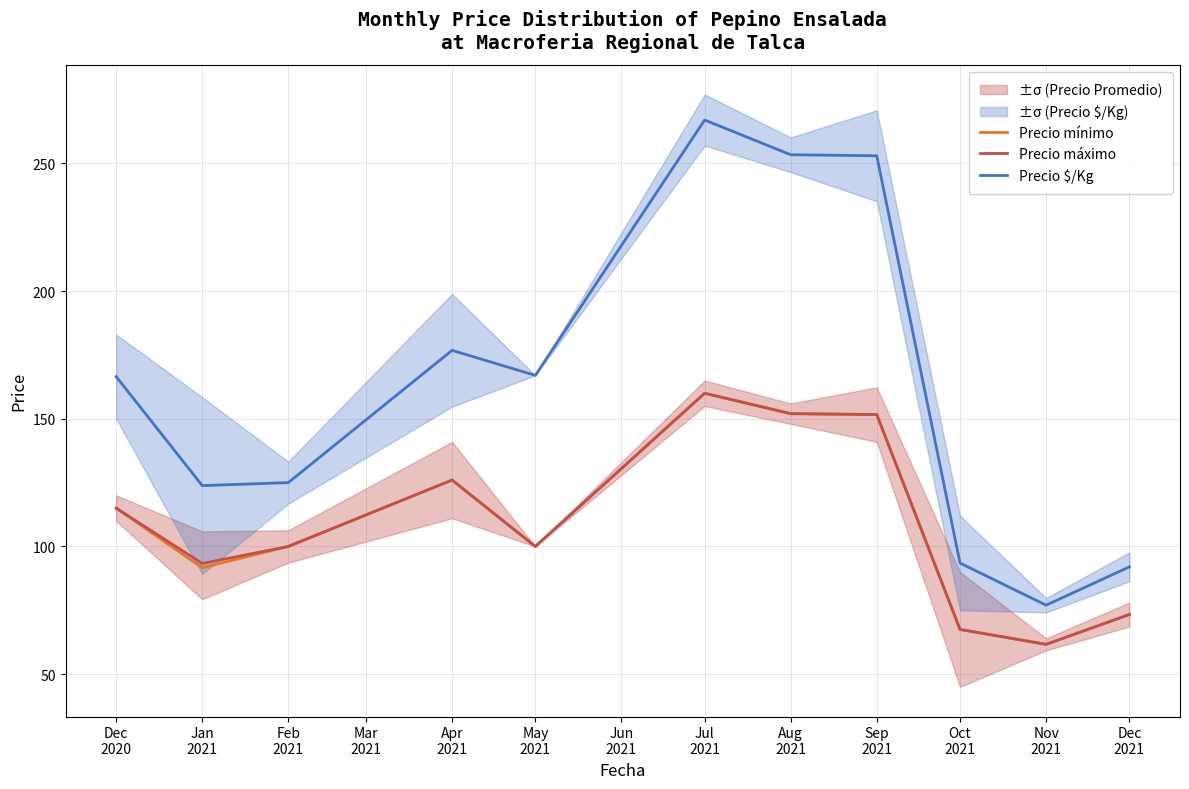

True or false: Precio $/Kg and Precio máximo cross at least once.

False